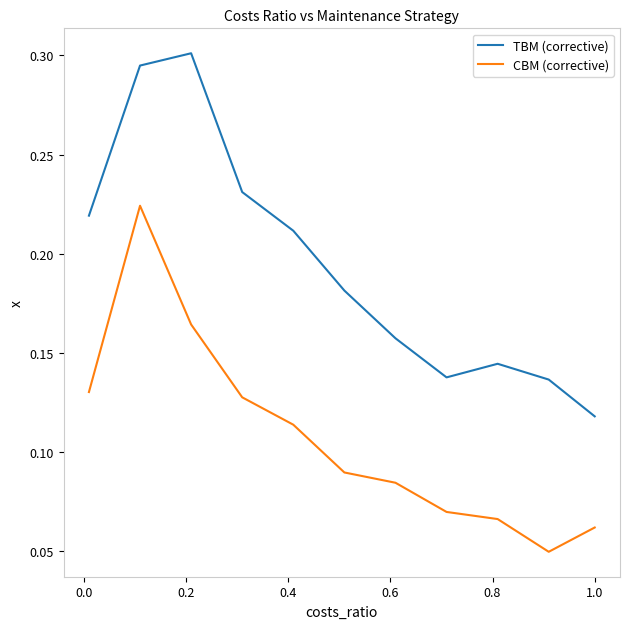

True or false: TBM (corrective) and CBM (corrective) cross at least once.

False